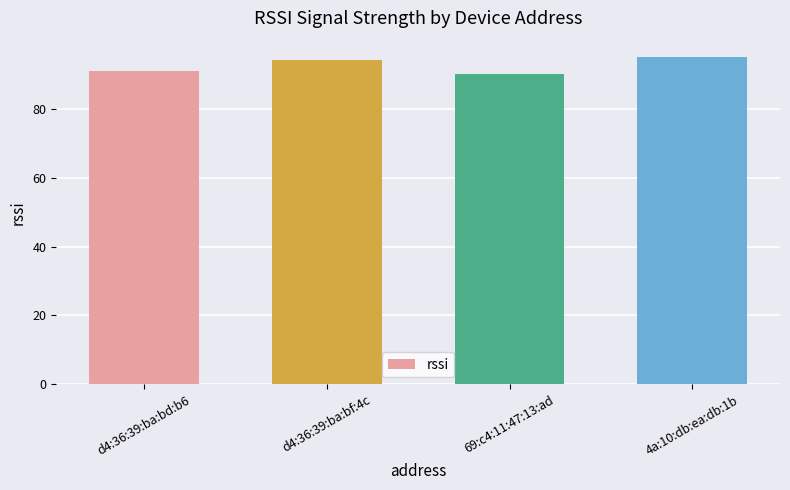

At which label is the value closest to 92?

d4:36:39:ba:bd:b6